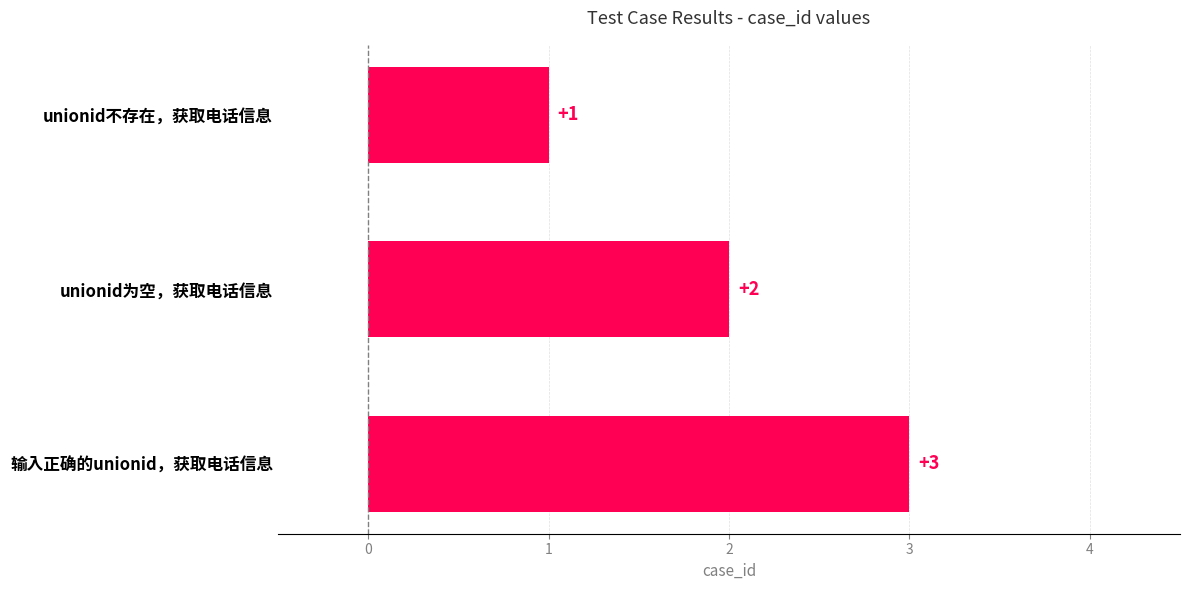

What is the value of the 2nd bar from the top?

2